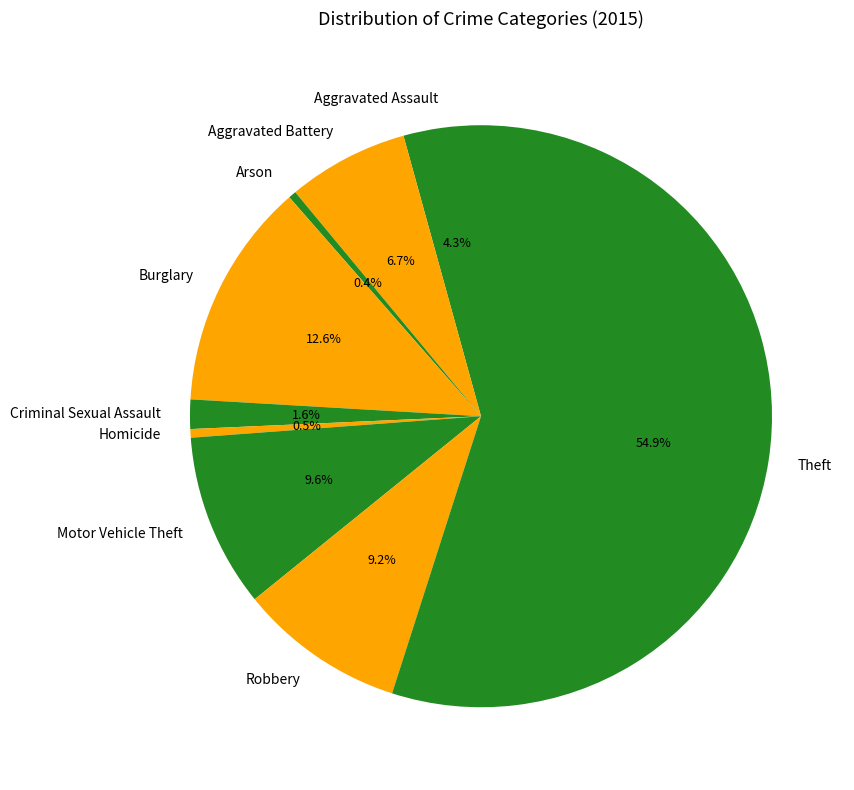

Which slice is the largest?

Theft